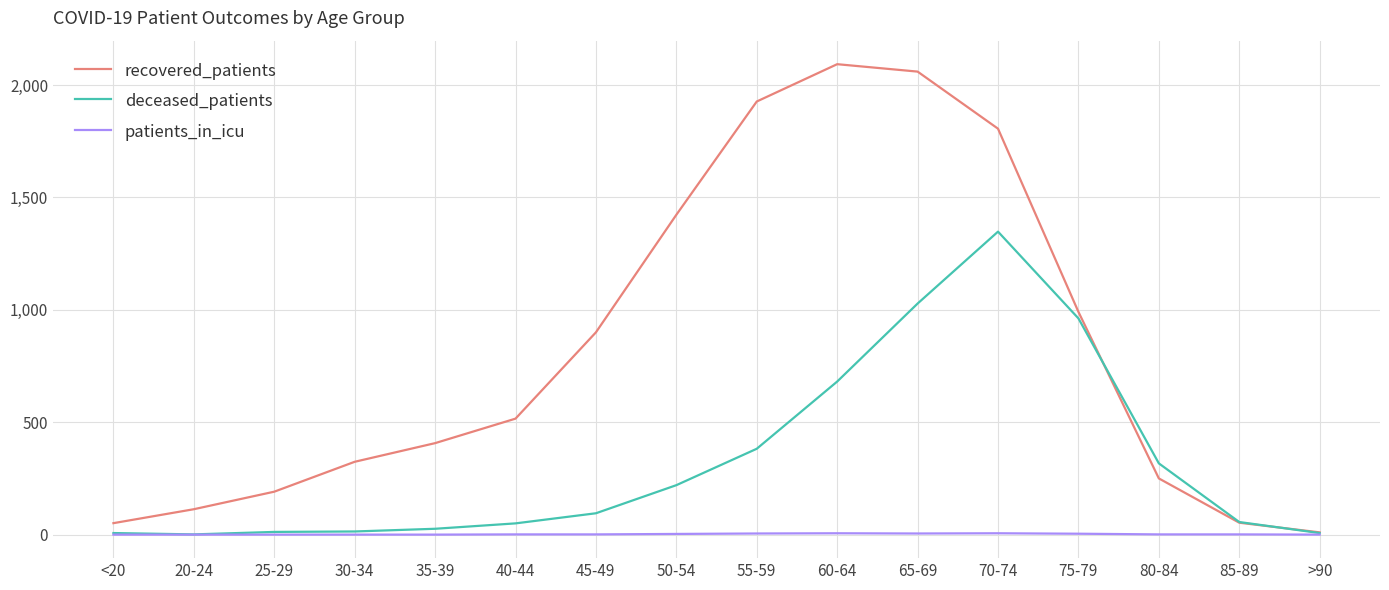

Between 30-34 and 45-49, which series saw the biggest shift?

recovered_patients